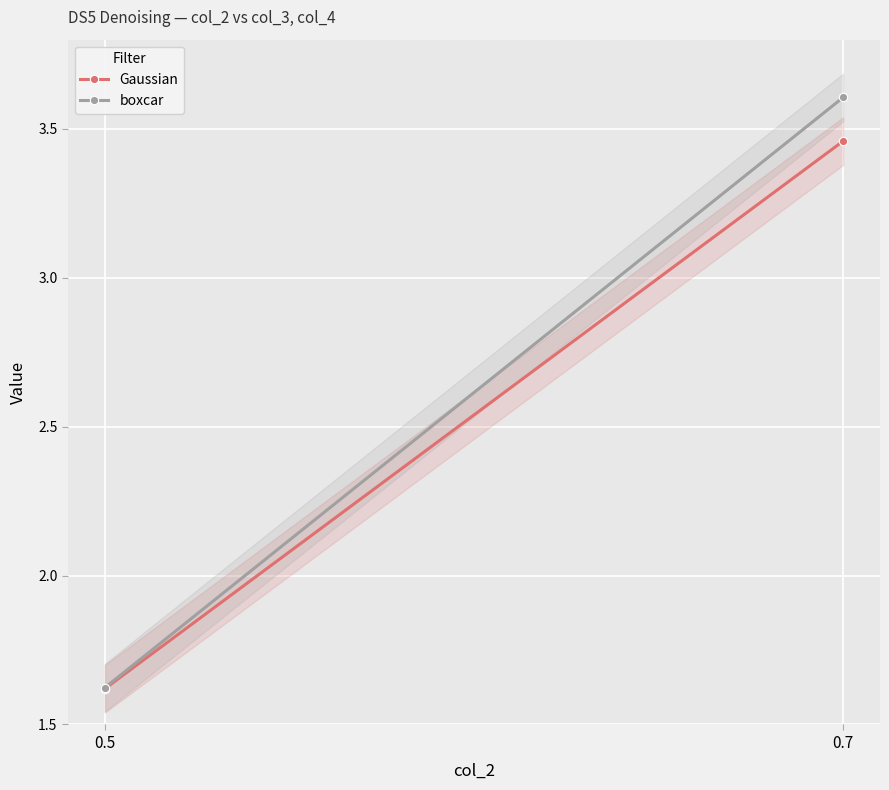

Which series has the largest total across all categories?

boxcar